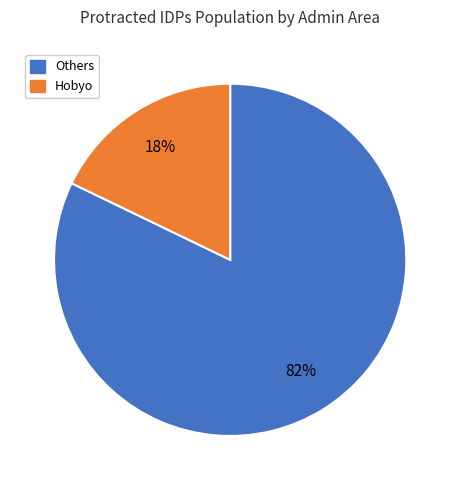

Count the number of slices in the pie.

2